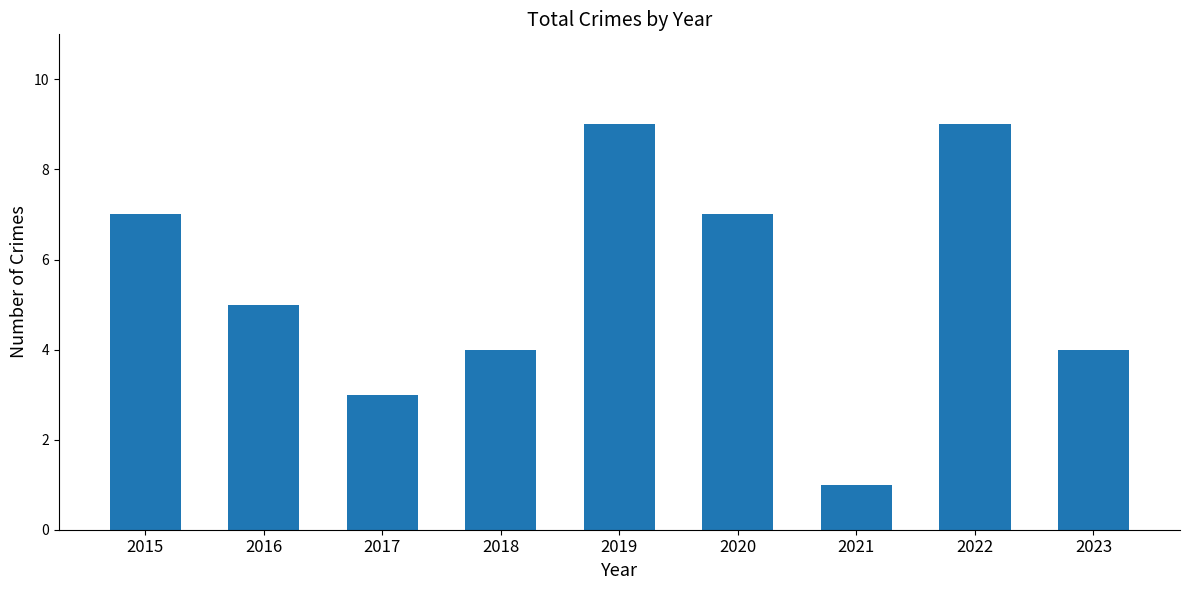

What is the value of the 2nd bar from the left?

5